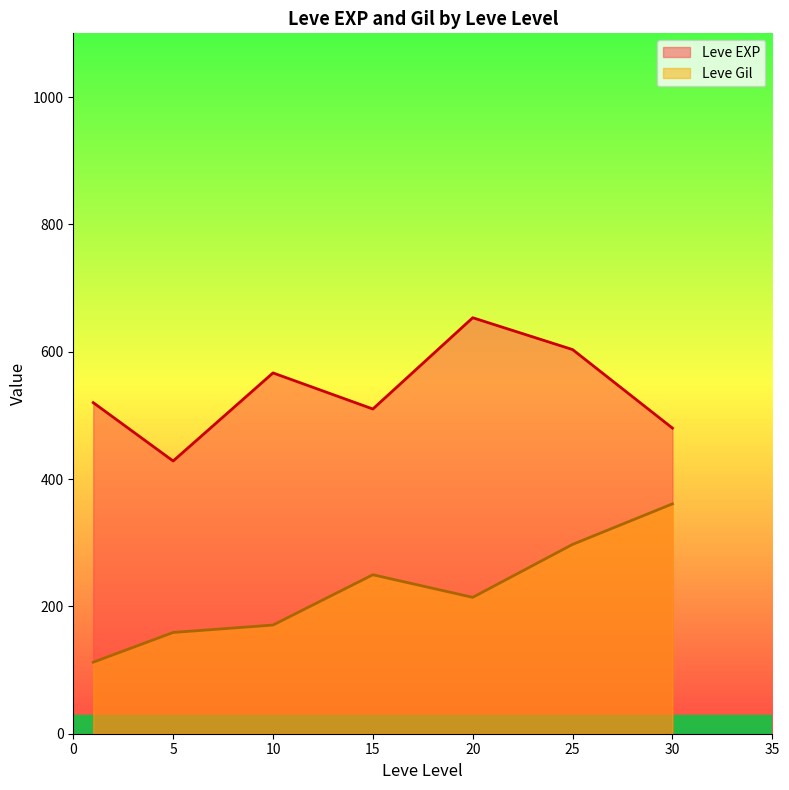

The Leve EXP series shows 276 at 1. True or false?

False